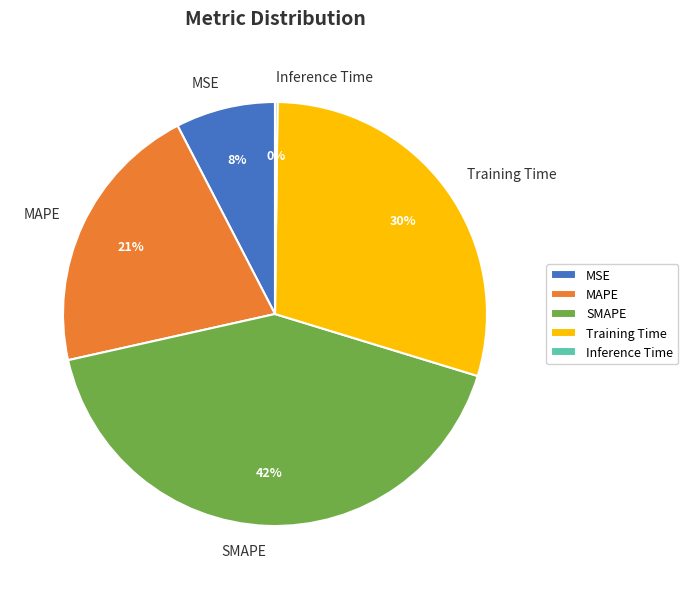

To the nearest percent, what is the difference between the largest and smallest slice percentages?

42%